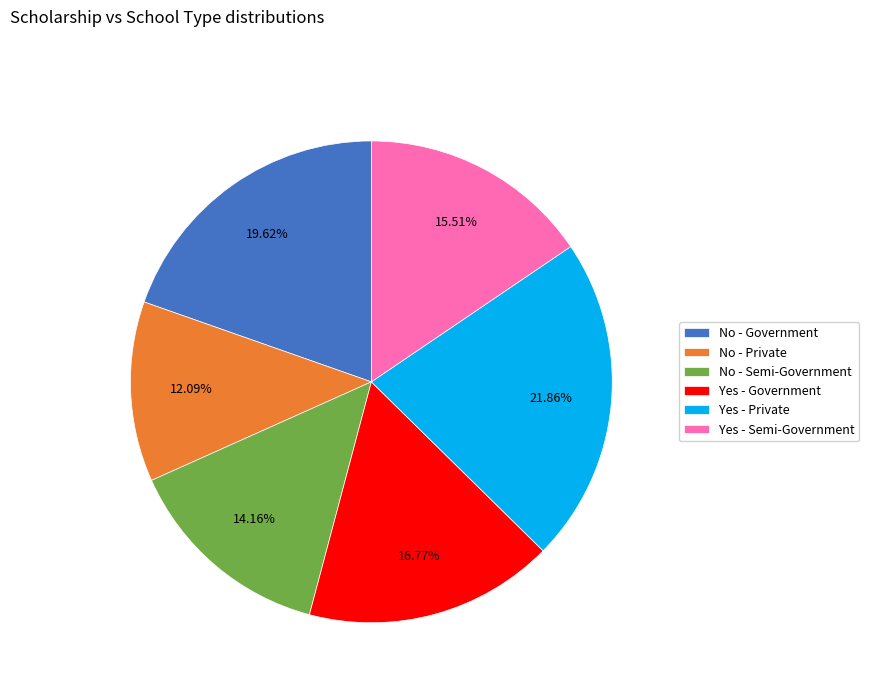

Count the number of slices in the pie.

6